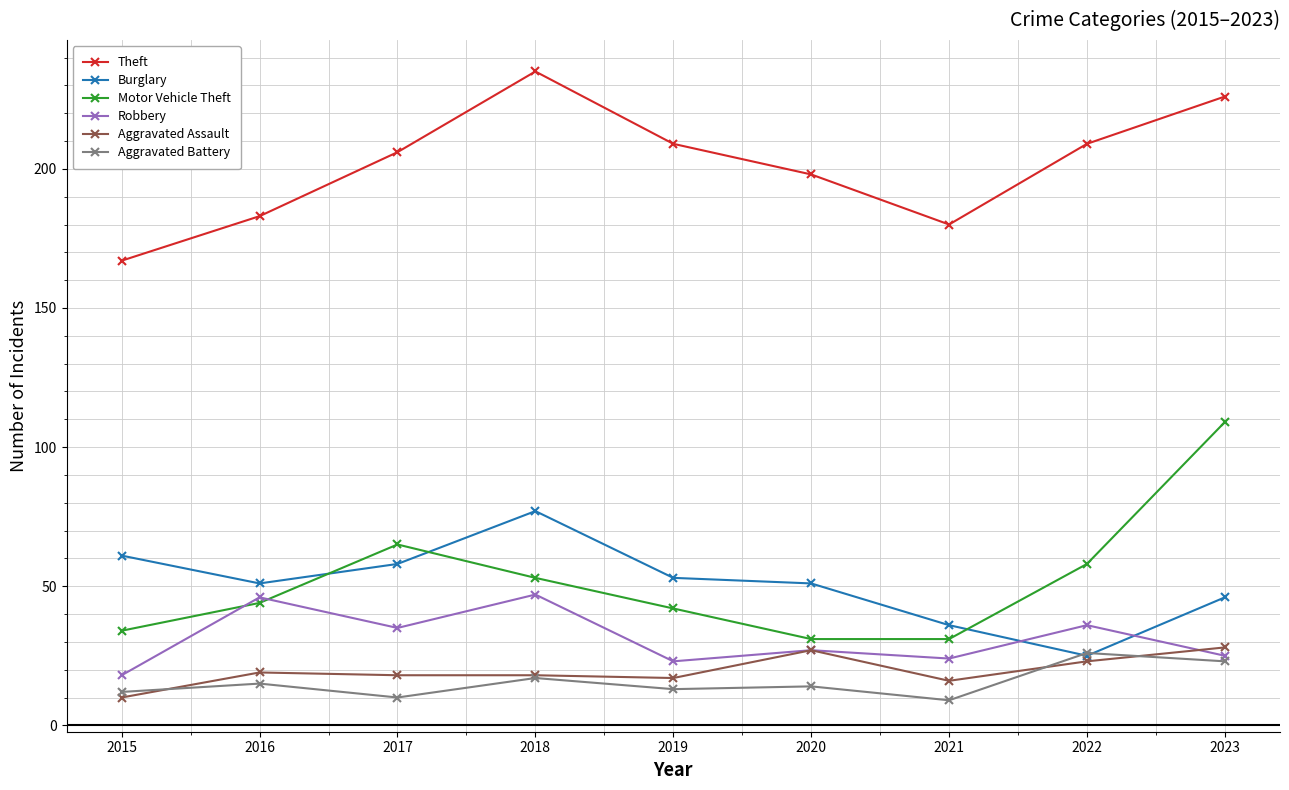

What value does the Motor Vehicle Theft series have at 2019, to the nearest 5?

40